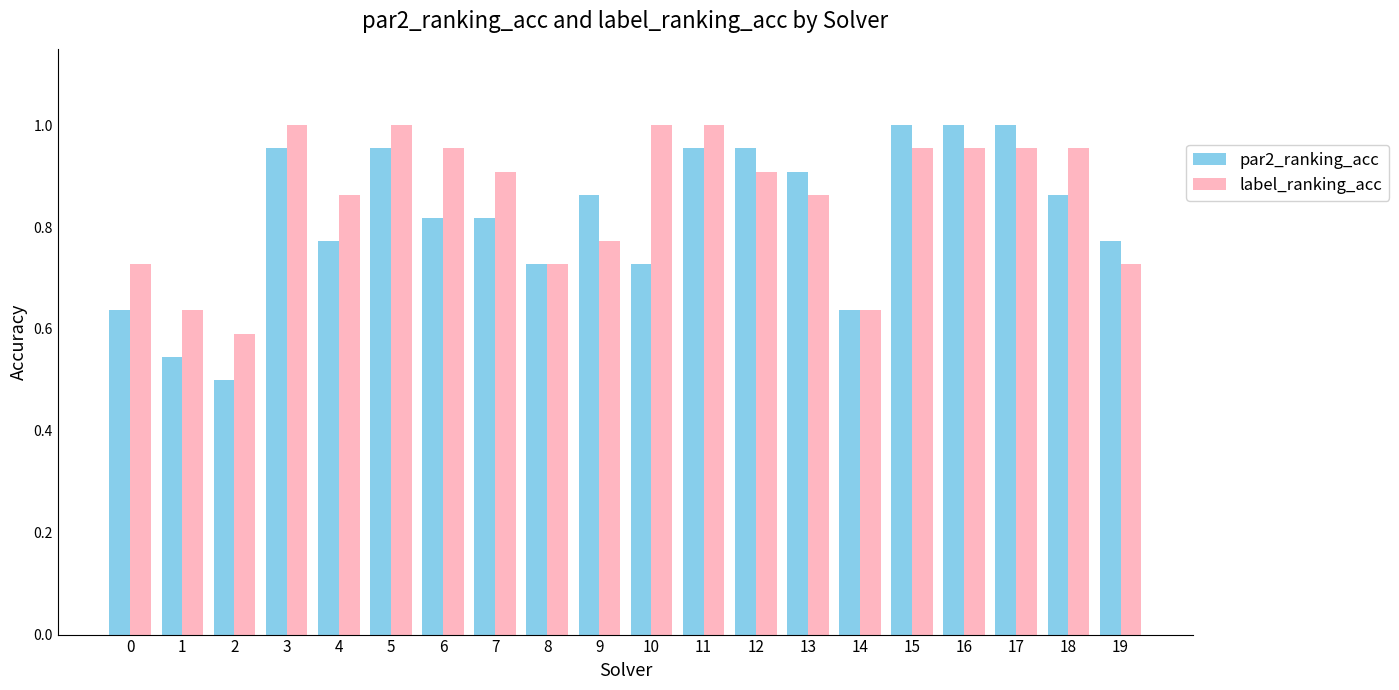

Which series has the largest range (max minus min)?

par2_ranking_acc